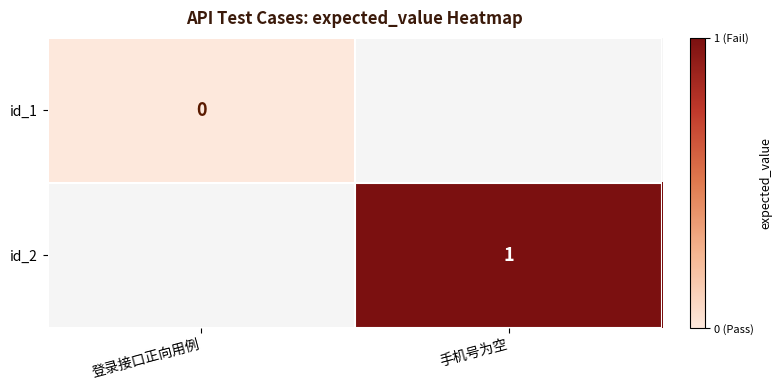

True or false: id_2 has a value of 2 at 手机号为空.

False